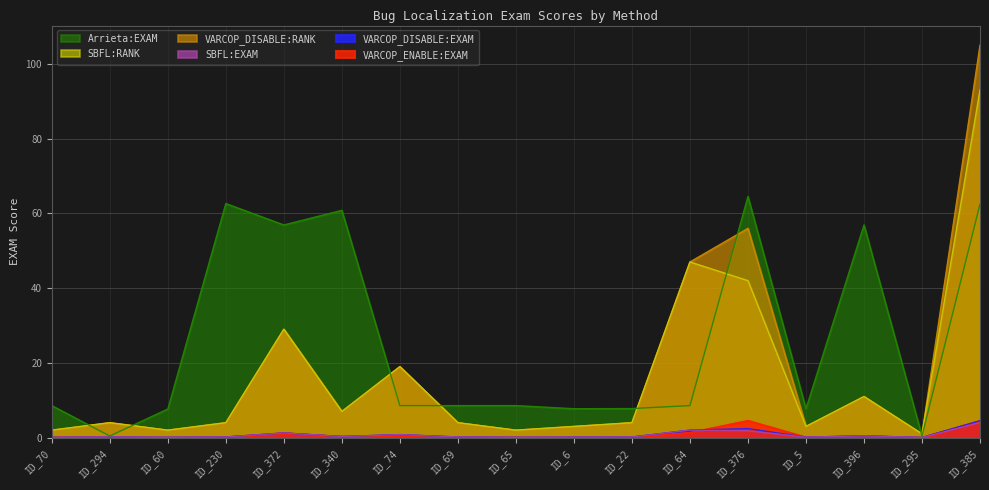

Reading left to right, what are all the values shown in this chart?

VARCOP_ENABLE:EXAM: 0.1	0.2	0.0	0.2	1.3	0.3	0.6	0.1	0.1	0.1	0.1	1.4	4.6	0.1	0.5	0.0	4.5
VARCOP_DISABLE:EXAM: 0.1	0.2	0.1	0.2	1.3	0.3	0.8	0.2	0.1	0.1	0.2	2.0	2.4	0.1	0.5	0.0	4.5
SBFL:EXAM: 0.1	0.2	0.1	0.2	1.3	0.3	0.8	0.2	0.1	0.1	0.2	2.0	1.8	0.1	0.5	0.0	4.0
VARCOP_DISABLE:RANK: 2.0	4.0	2.0	4.0	29.0	7.0	19.0	4.0	2.0	3.0	4.0	47.0	56.0	3.0	11.0	1.0	105.0
SBFL:RANK: 2.0	4.0	2.0	4.0	29.0	7.0	19.0	4.0	2.0	3.0	4.0	47.0	42.0	3.0	11.0	1.0	93.0
Arrieta:EXAM: 8.6	0.4	7.7	62.6	56.9	60.8	8.6	8.6	8.6	7.7	7.8	8.6	64.5	7.7	56.9	0.4	62.5